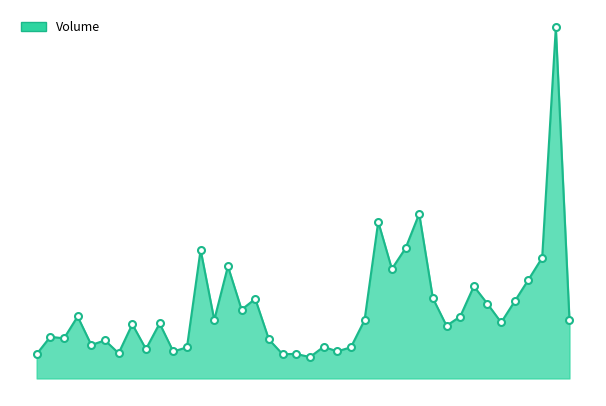

Does the chart display data point markers on the line(s)?

No